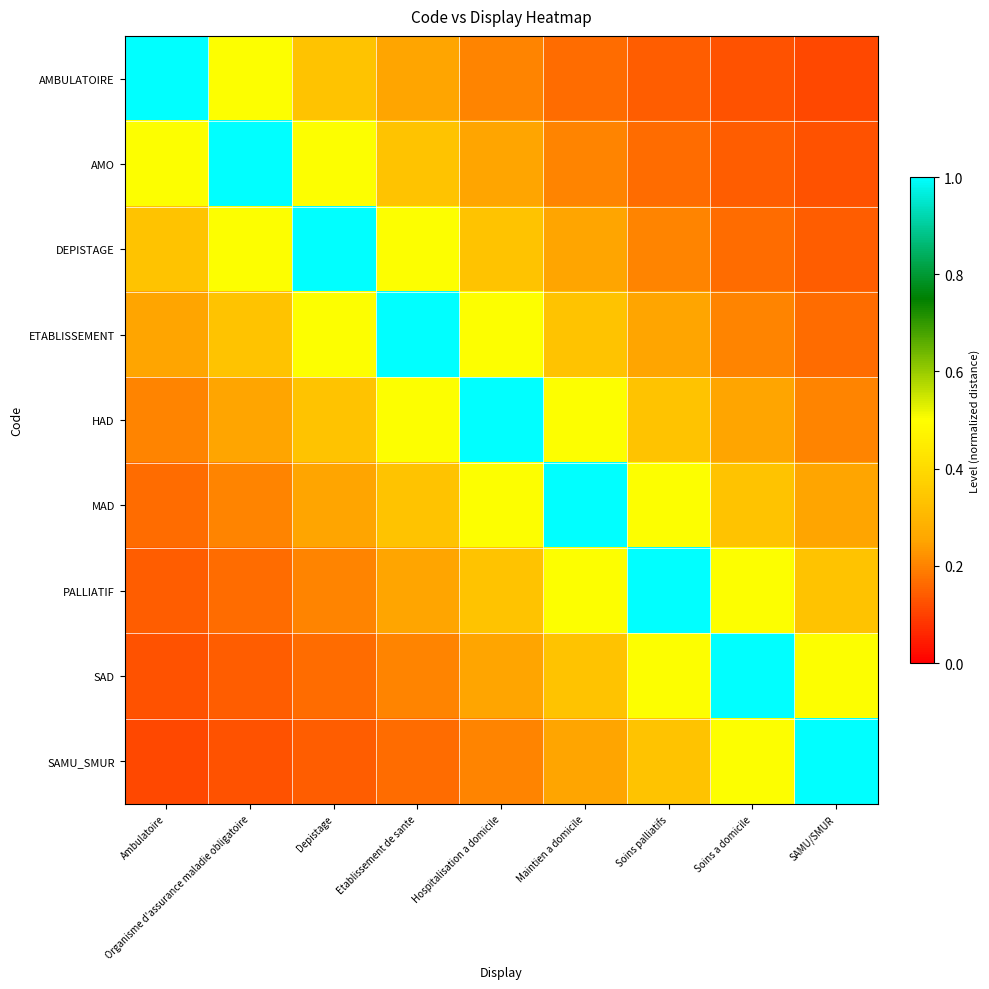

Reading right to left, list all the values displayed in this chart.

AMBULATOIRE: SAMU/SMUR=0.1	Soins a domicile=0.1	Soins palliatifs=0.1	Maintien a domicile=0.2	Hospitalisation a domicile=0.2	Etablissement de sante=0.2	Depistage=0.3	Organisme d'assurance maladie obligatoire=0.5	Ambulatoire=1.0
AMO: SAMU/SMUR=0.1	Soins a domicile=0.1	Soins palliatifs=0.2	Maintien a domicile=0.2	Hospitalisation a domicile=0.2	Etablissement de sante=0.3	Depistage=0.5	Organisme d'assurance maladie obligatoire=1.0	Ambulatoire=0.5
DEPISTAGE: SAMU/SMUR=0.1	Soins a domicile=0.2	Soins palliatifs=0.2	Maintien a domicile=0.2	Hospitalisation a domicile=0.3	Etablissement de sante=0.5	Depistage=1.0	Organisme d'assurance maladie obligatoire=0.5	Ambulatoire=0.3
ETABLISSEMENT: SAMU/SMUR=0.2	Soins a domicile=0.2	Soins palliatifs=0.2	Maintien a domicile=0.3	Hospitalisation a domicile=0.5	Etablissement de sante=1.0	Depistage=0.5	Organisme d'assurance maladie obligatoire=0.3	Ambulatoire=0.2
HAD: SAMU/SMUR=0.2	Soins a domicile=0.2	Soins palliatifs=0.3	Maintien a domicile=0.5	Hospitalisation a domicile=1.0	Etablissement de sante=0.5	Depistage=0.3	Organisme d'assurance maladie obligatoire=0.2	Ambulatoire=0.2
MAD: SAMU/SMUR=0.2	Soins a domicile=0.3	Soins palliatifs=0.5	Maintien a domicile=1.0	Hospitalisation a domicile=0.5	Etablissement de sante=0.3	Depistage=0.2	Organisme d'assurance maladie obligatoire=0.2	Ambulatoire=0.2
PALLIATIF: SAMU/SMUR=0.3	Soins a domicile=0.5	Soins palliatifs=1.0	Maintien a domicile=0.5	Hospitalisation a domicile=0.3	Etablissement de sante=0.2	Depistage=0.2	Organisme d'assurance maladie obligatoire=0.2	Ambulatoire=0.1
SAD: SAMU/SMUR=0.5	Soins a domicile=1.0	Soins palliatifs=0.5	Maintien a domicile=0.3	Hospitalisation a domicile=0.2	Etablissement de sante=0.2	Depistage=0.2	Organisme d'assurance maladie obligatoire=0.1	Ambulatoire=0.1
SAMU_SMUR: SAMU/SMUR=1.0	Soins a domicile=0.5	Soins palliatifs=0.3	Maintien a domicile=0.2	Hospitalisation a domicile=0.2	Etablissement de sante=0.2	Depistage=0.1	Organisme d'assurance maladie obligatoire=0.1	Ambulatoire=0.1